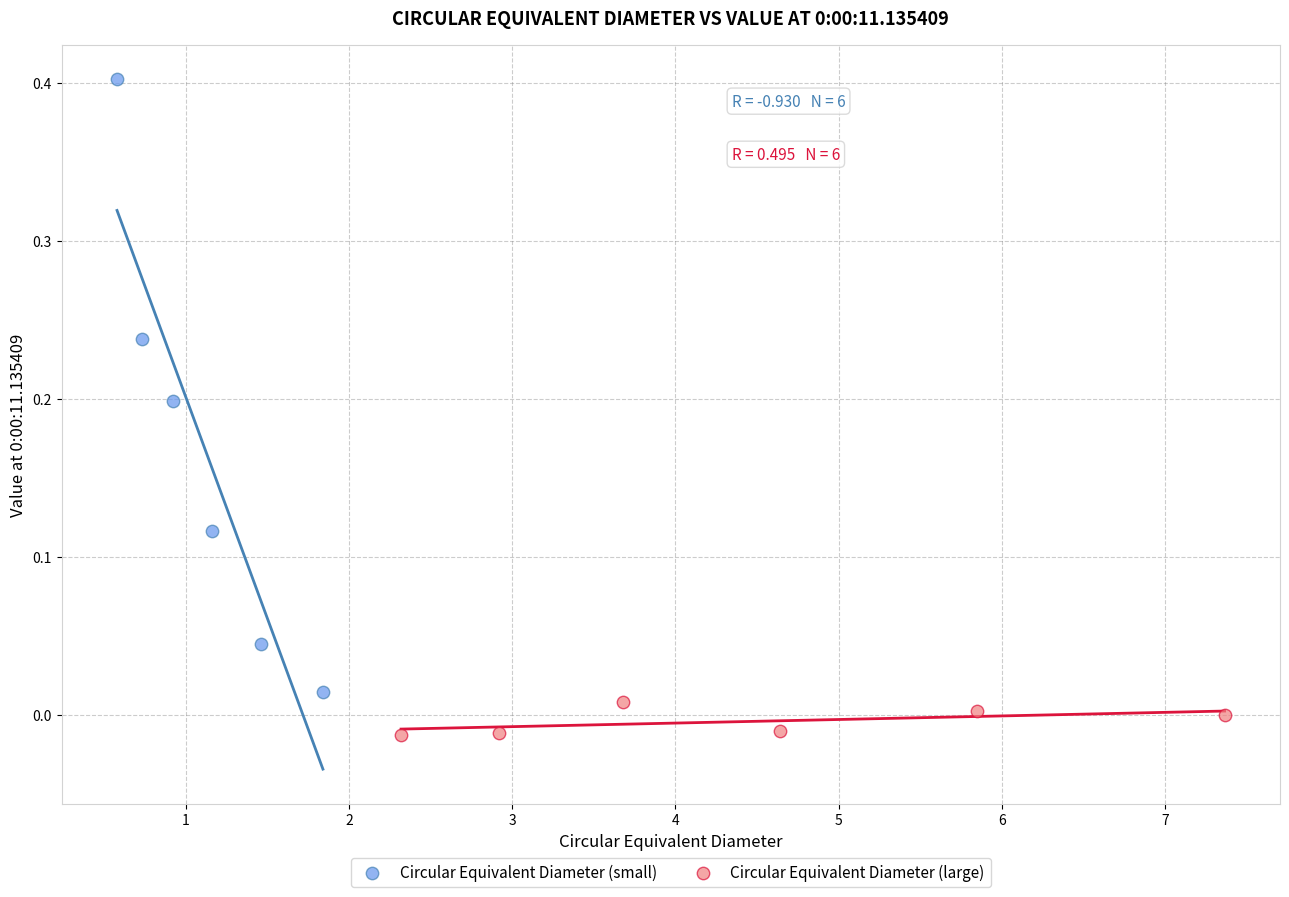

Which series contains the highest Y value?

Circular Equivalent Diameter (small)